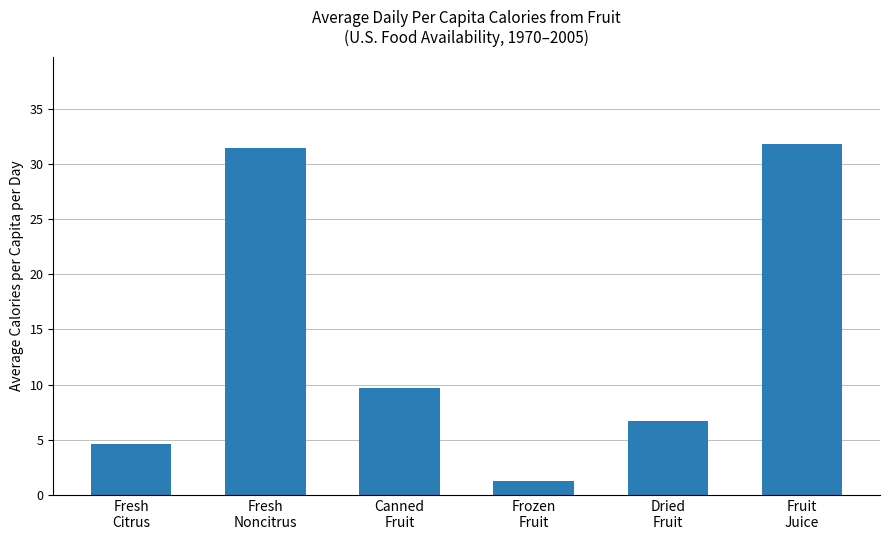

List the labels in order of value, largest first.

Fruit
Juice, Fresh
Noncitrus, Canned
Fruit, Dried
Fruit, Fresh
Citrus, Frozen
Fruit